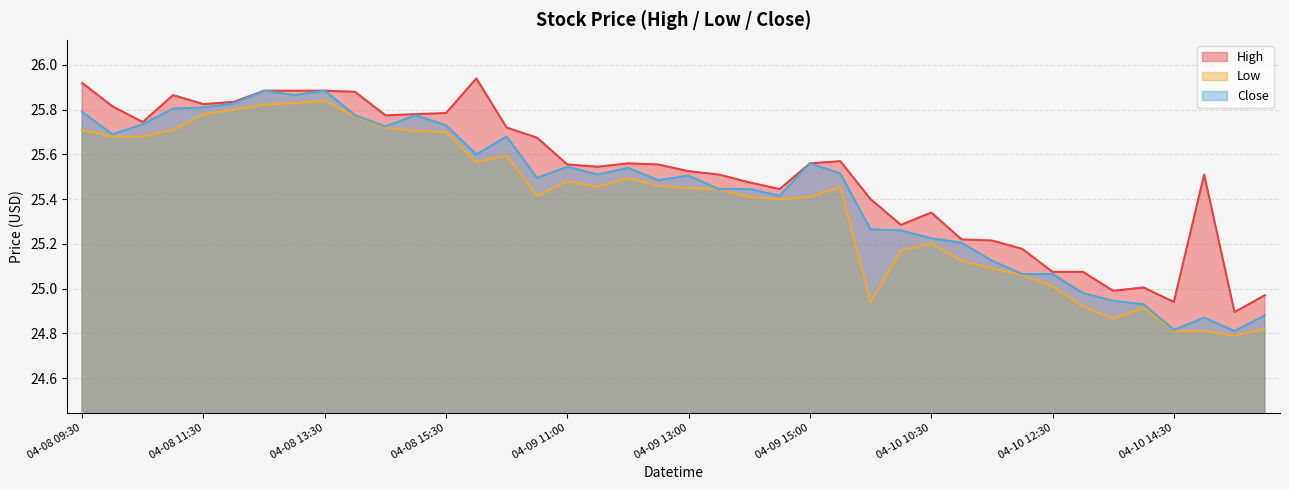

Is the value of High at 04-08 10:00 greater than the value of Low at 04-10 09:30?

Yes